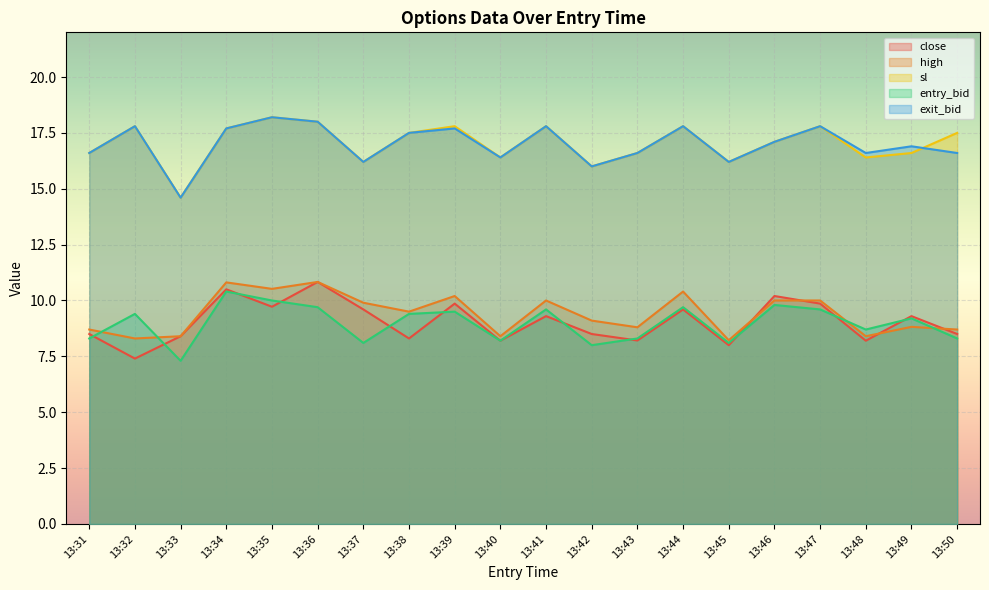

True or false: exit_bid has more than 2 interior local peaks.

True